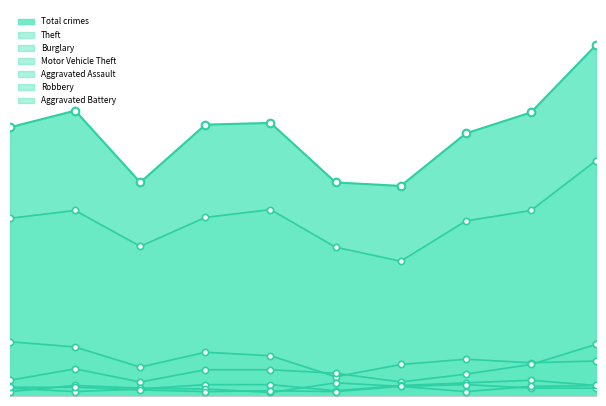

At how many categories does at least one series exceed 89?

10